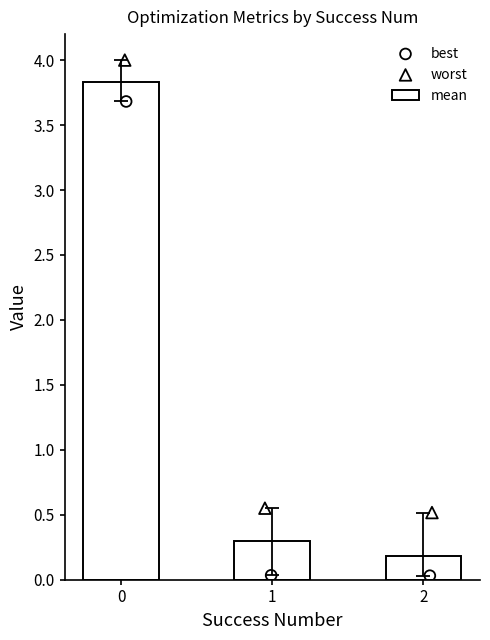

What is the difference between the maximum and second lowest values in the mean series?

3.5